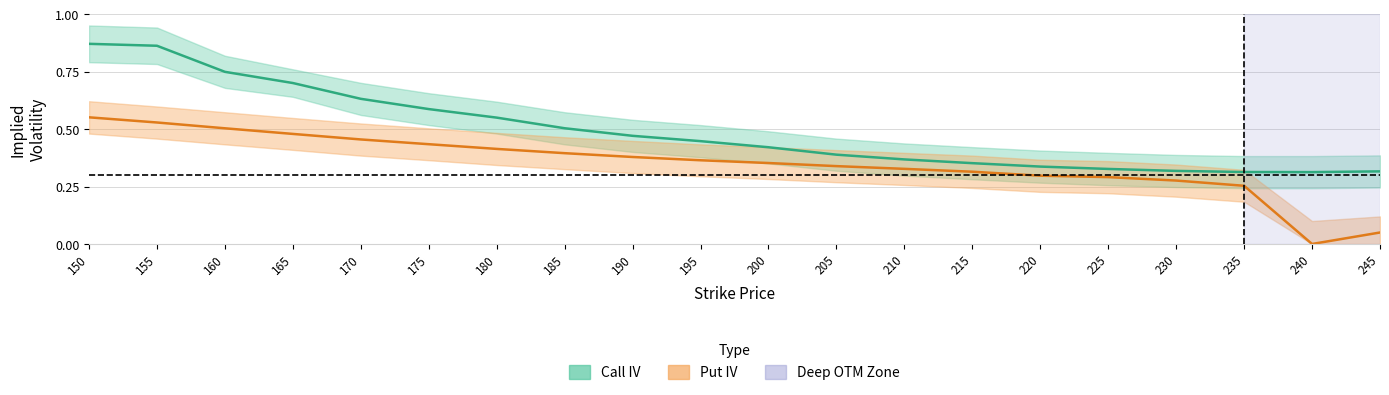

At 195, list the series in order from largest to smallest.

call_iv_upper, call_iv, put_iv_upper, call_iv_lower, put_iv, put_iv_lower